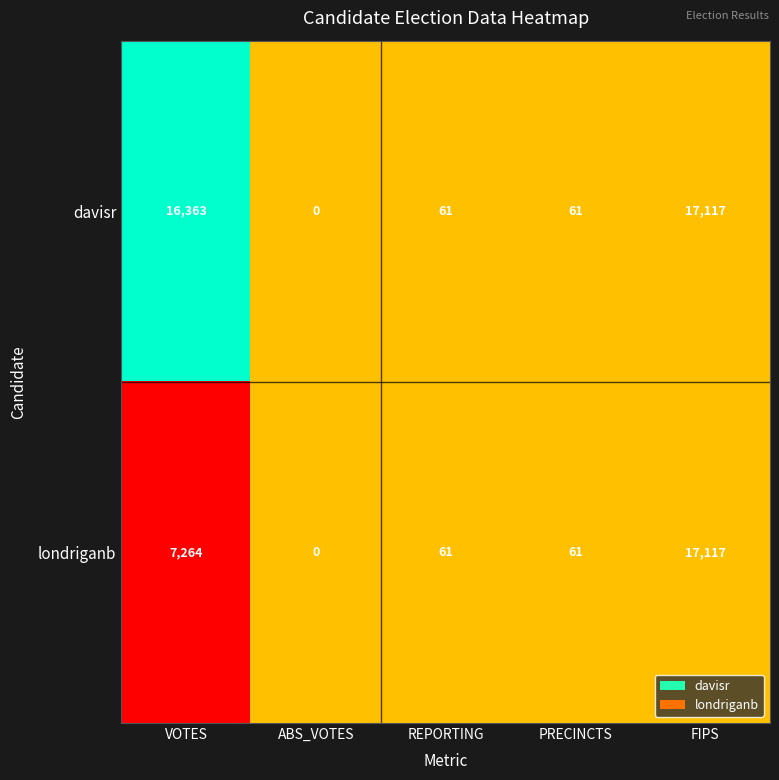

What is the difference between the londriganb values at VOTES and FIPS?

9853